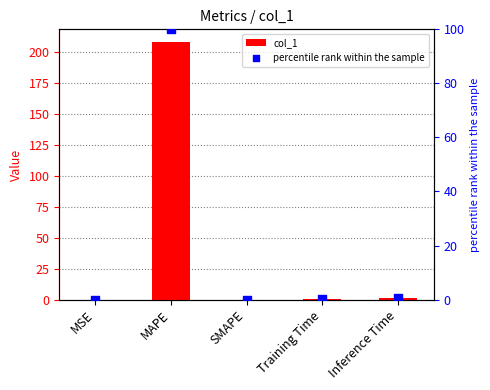

Which series contains the highest Y value?

col_1